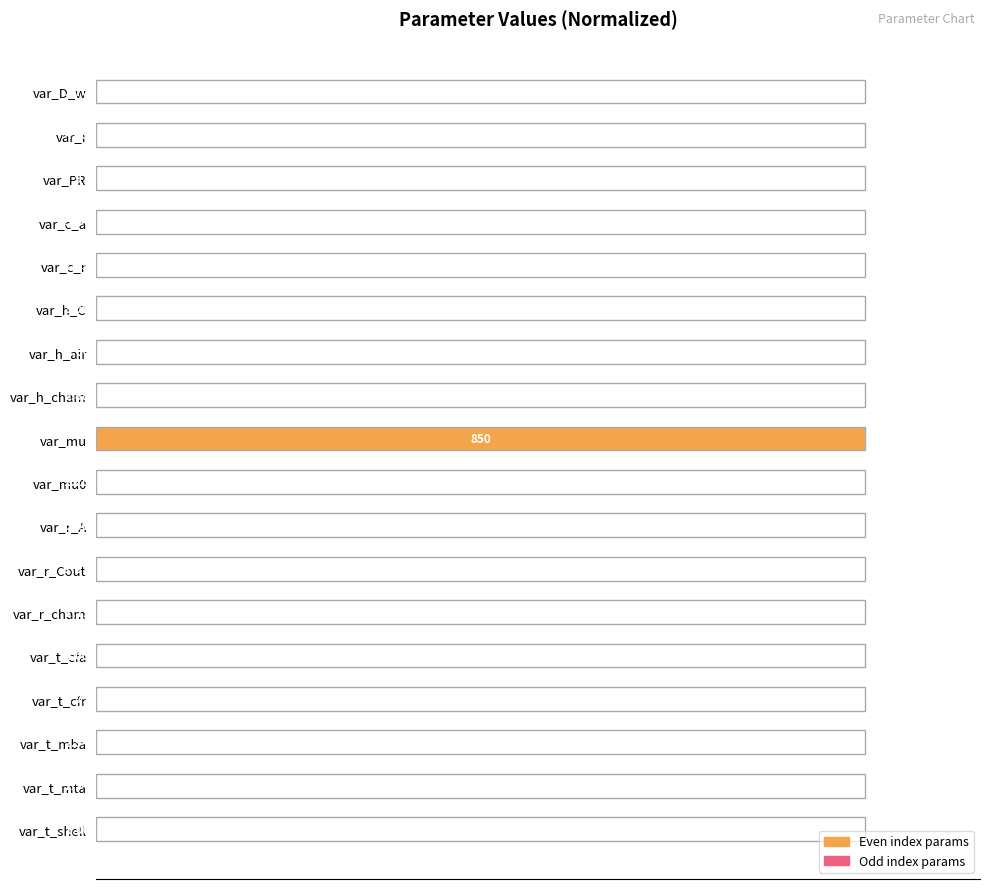

Between var_h_air and var_c_a, which is larger?

var_h_air